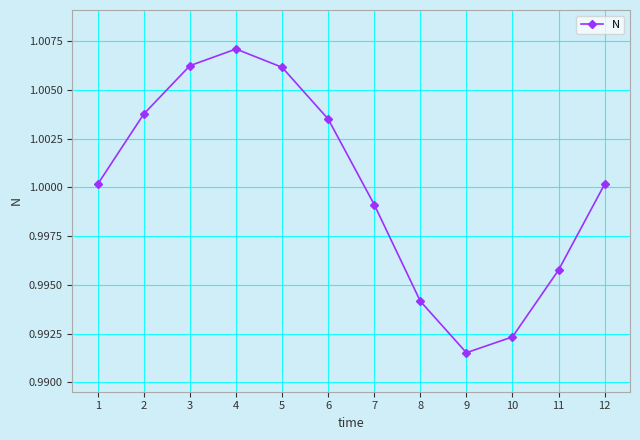

How many data points are above 1?

7